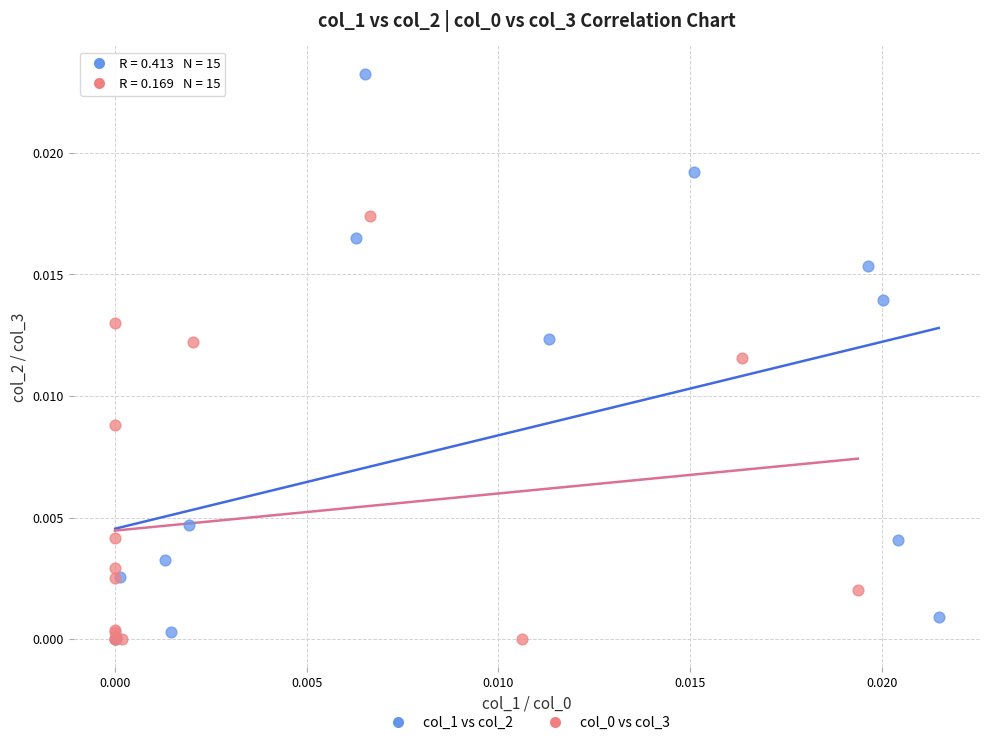

Which series has the widest spread of Y values?

col_1 vs col_2